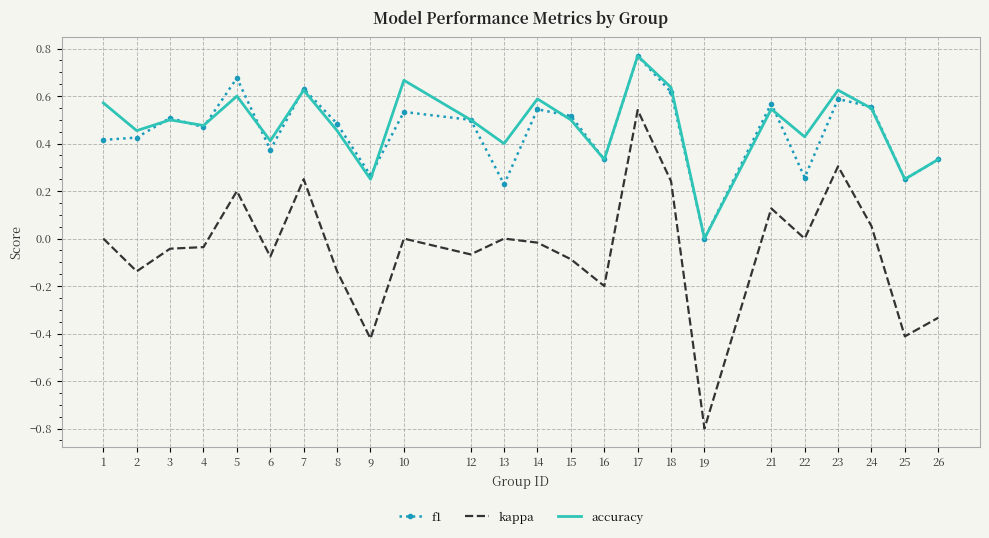

True or false: f1 and kappa intersect in this chart.

False